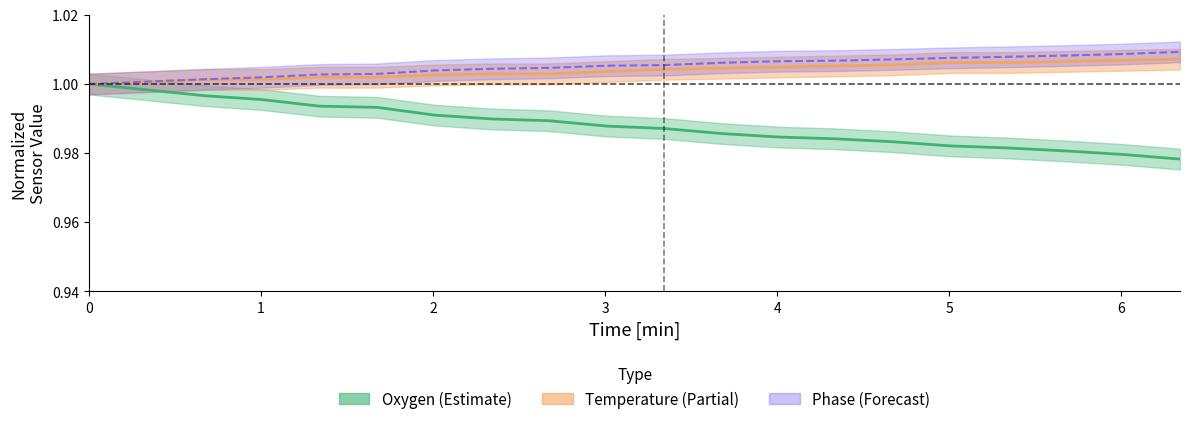

The value of Oxygen at 0 is 1.5. True or false?

False